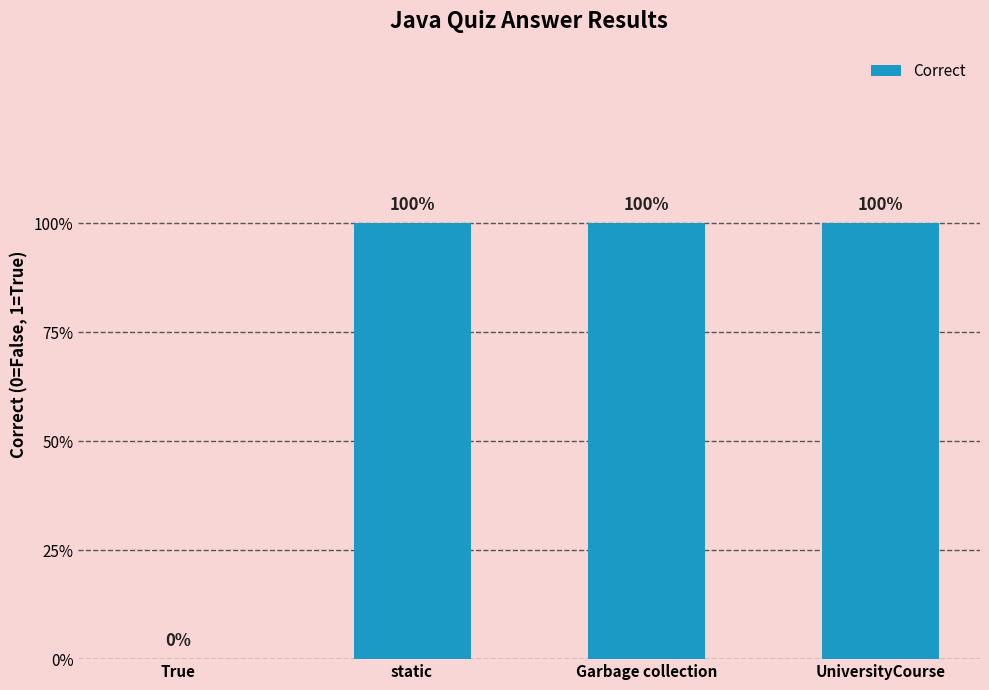

What is the difference between the values at True and UniversityCourse?

1